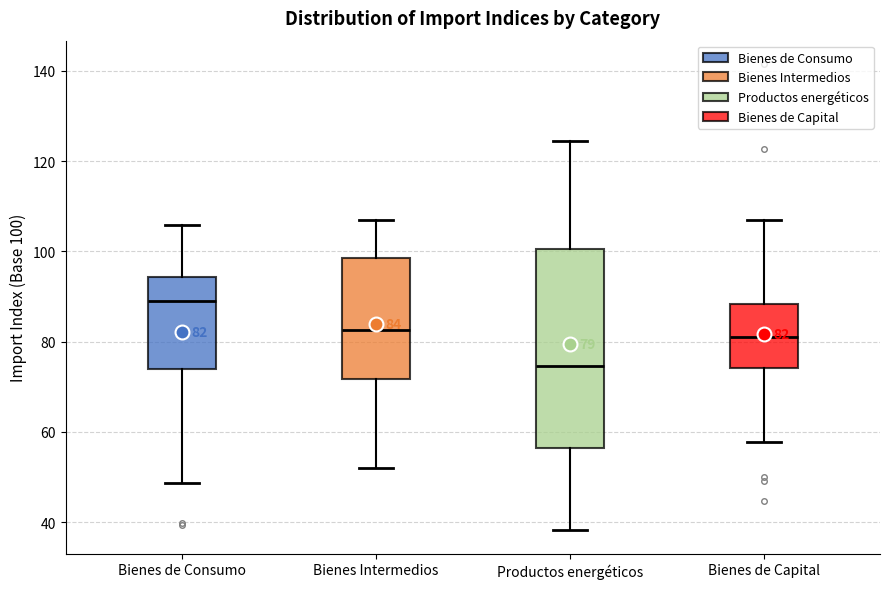

Which box's median line is the lowest?

Productos energéticos